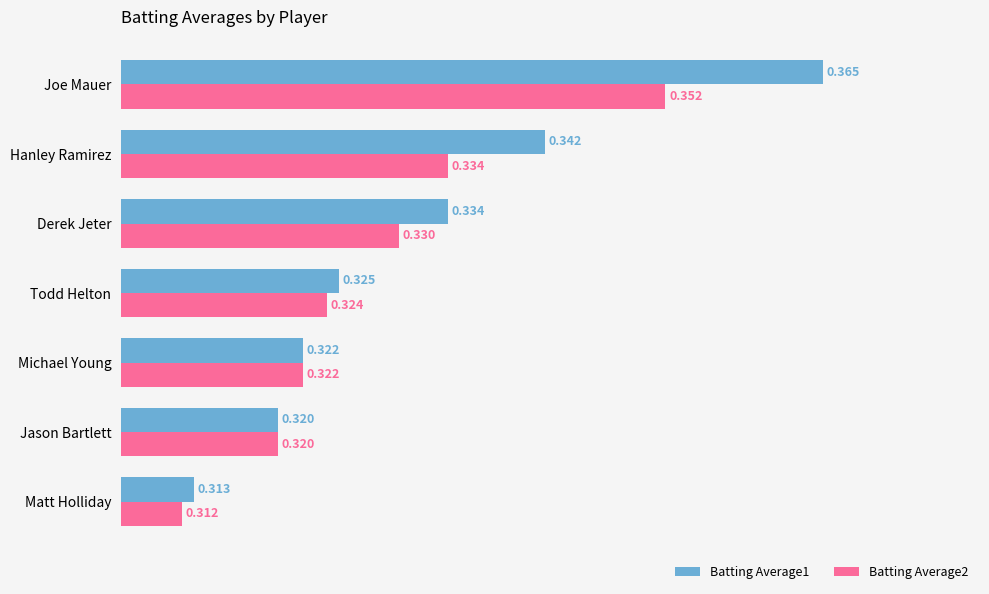

Which series has the largest total across all categories?

Batting Average1